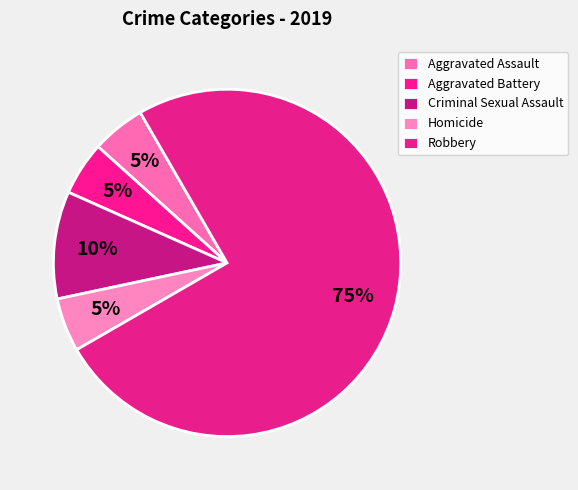

True or false: Aggravated Assault accounts for 20% of the total.

False